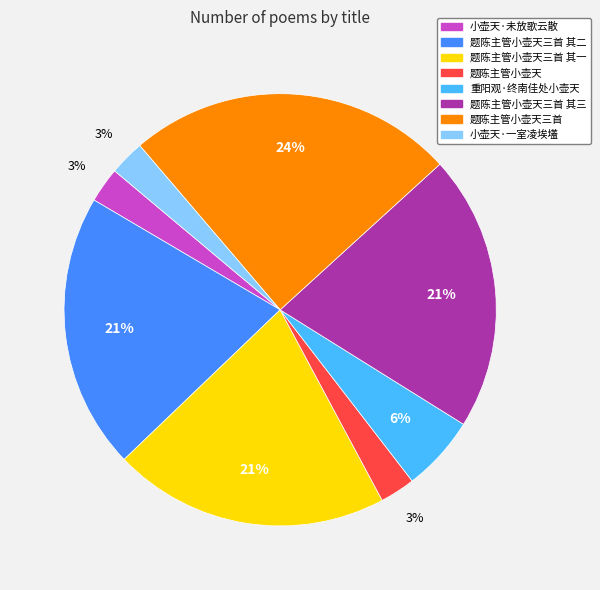

Is there a majority slice in this chart?

No